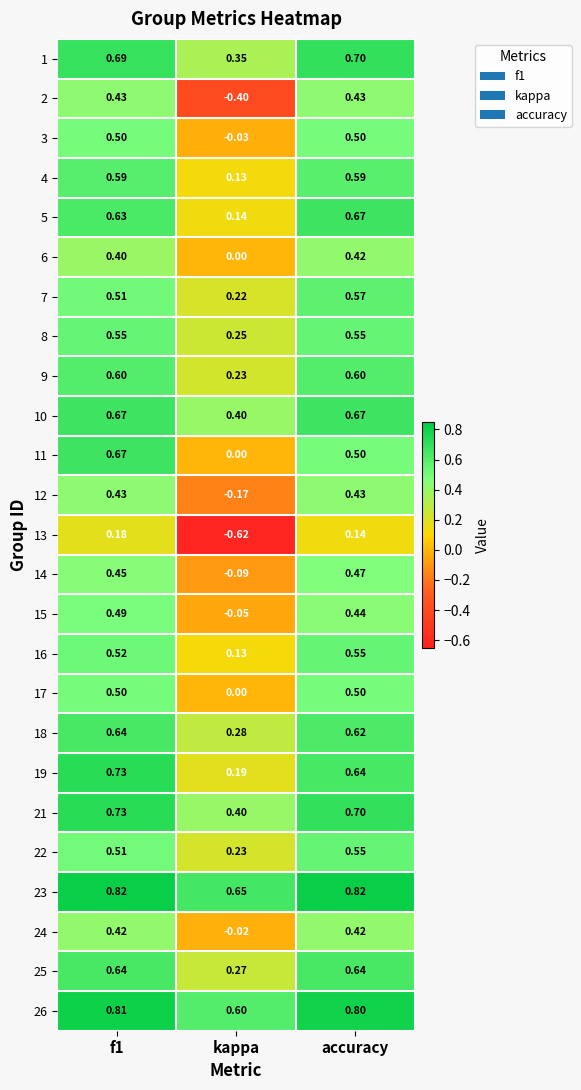

Is the value of 9 at kappa greater than the value of 24 at f1?

No